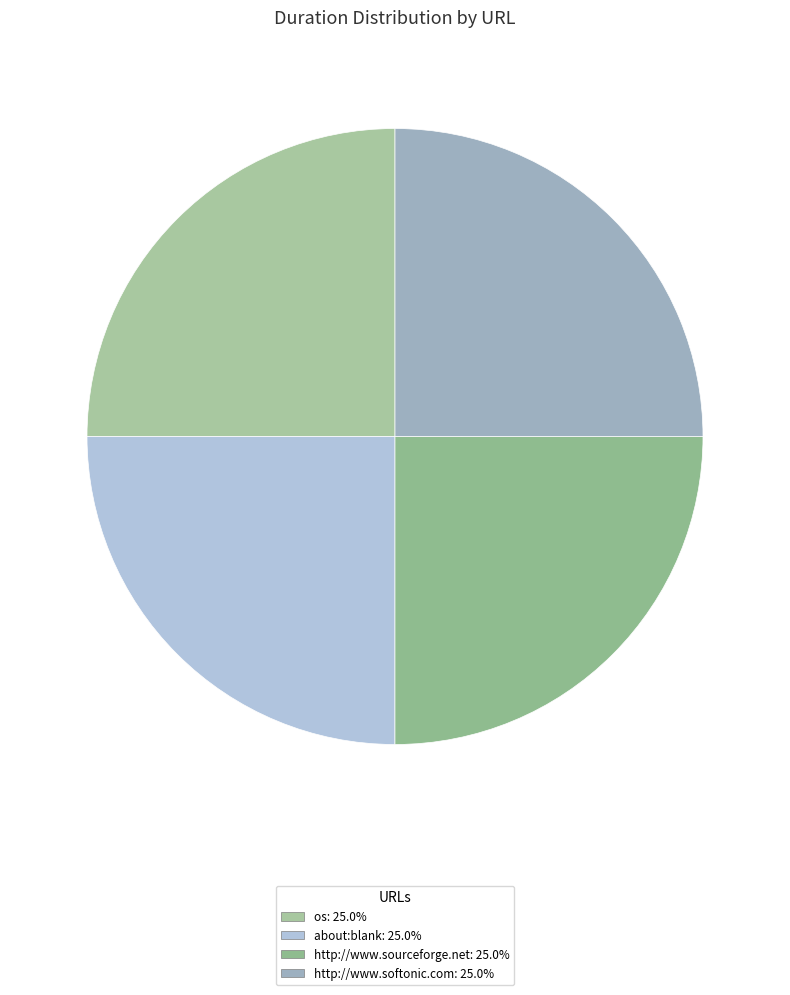

To the nearest percent, what percentage of the pie is os?

25%